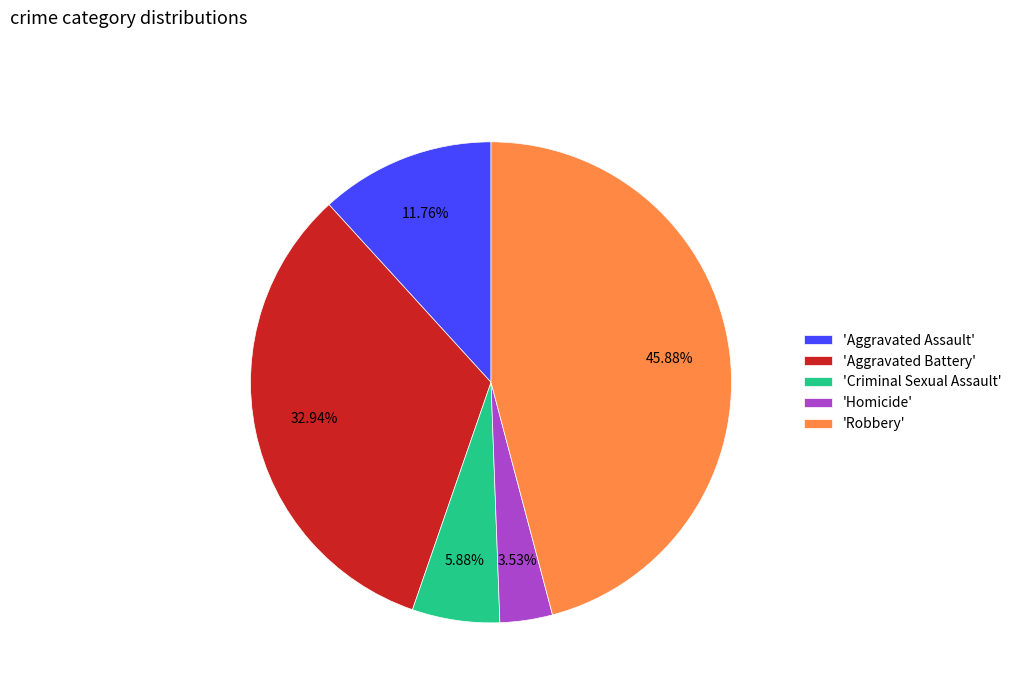

Rank the categories by value from highest to lowest.

'Robbery', 'Aggravated Battery', 'Aggravated Assault', 'Criminal Sexual Assault', 'Homicide'